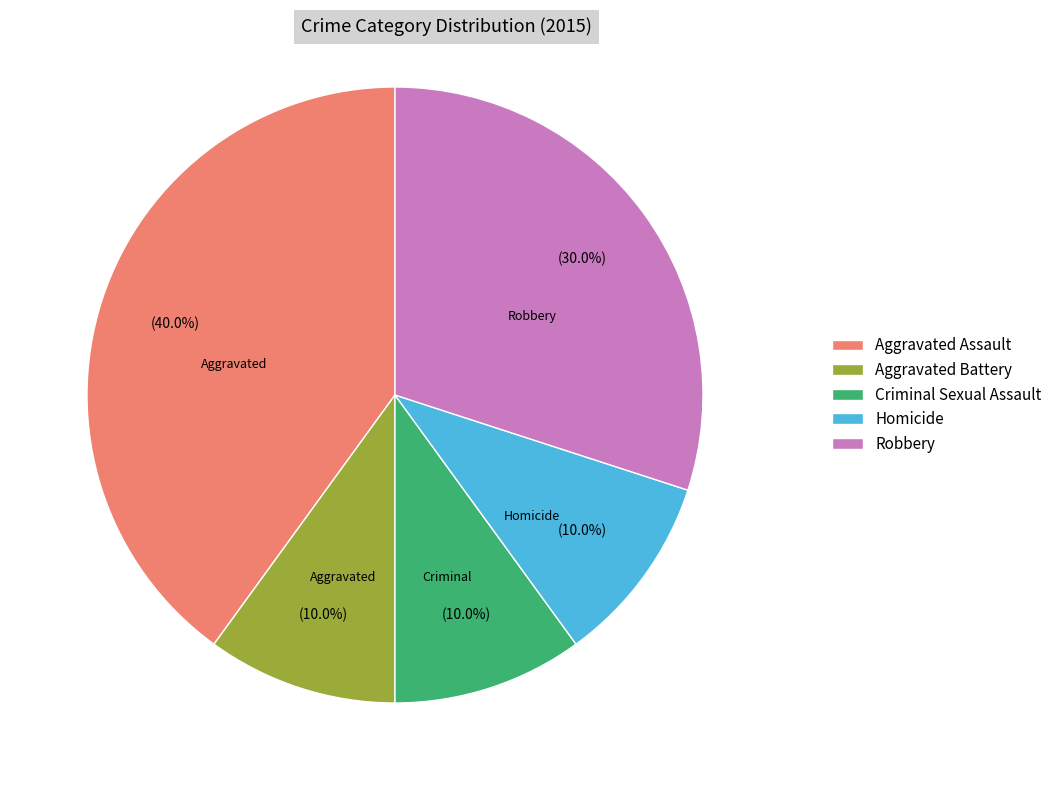

Between Homicide and Robbery, which is larger?

Robbery